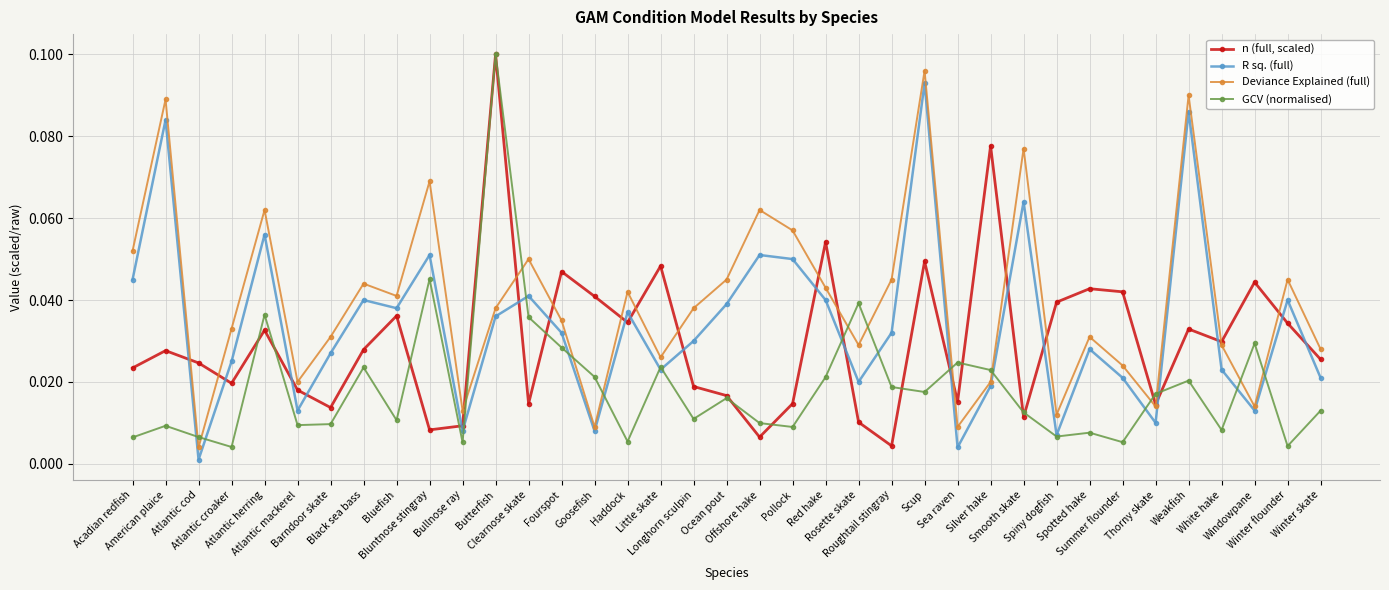

True or false: R sq. (full) and n (full, scaled) cross at least once.

True